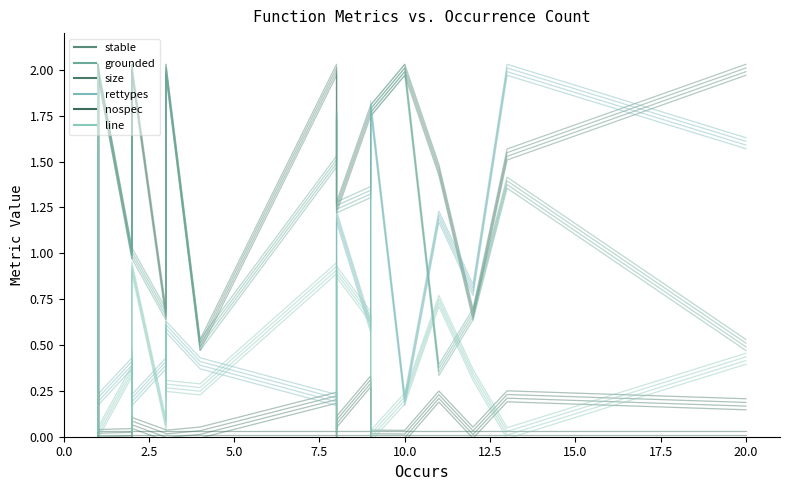

Between 15.0 and 5.0, which is larger?

15.0